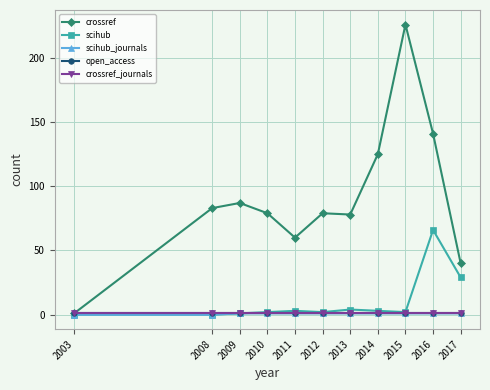

At how many categories does at least one series exceed 185?

1